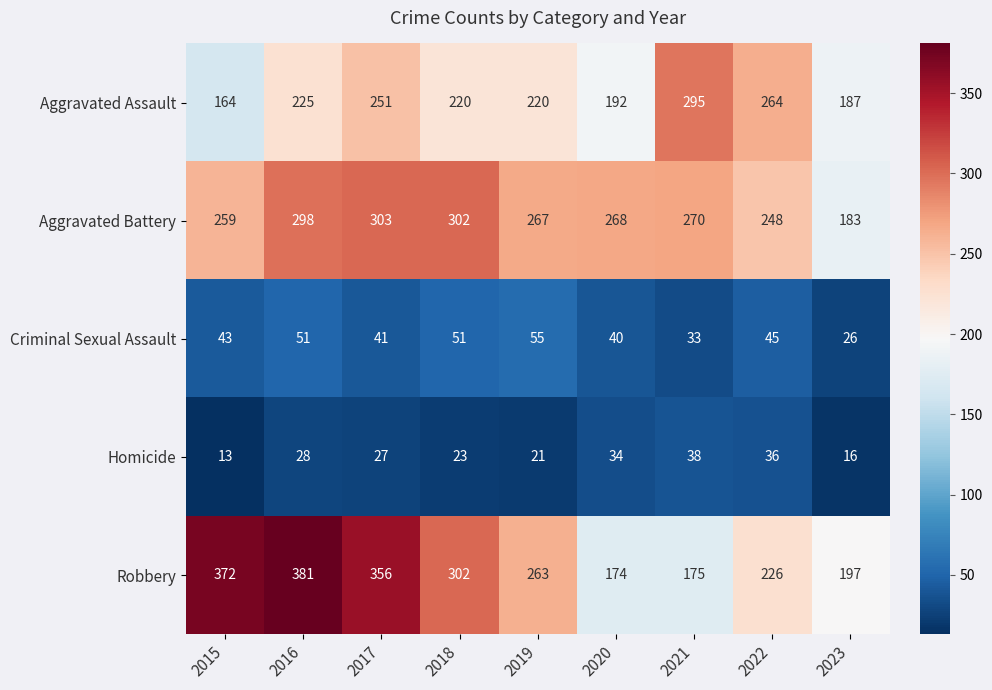

What is the difference between the Aggravated Battery values at 2017 and 2020?

35